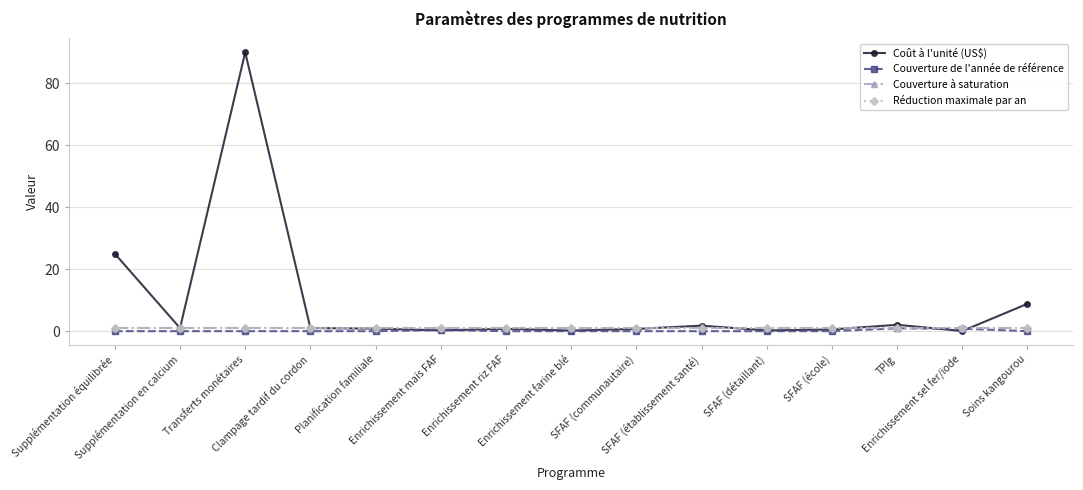

Which series has the largest total across all categories?

Coût à l'unité (US$)